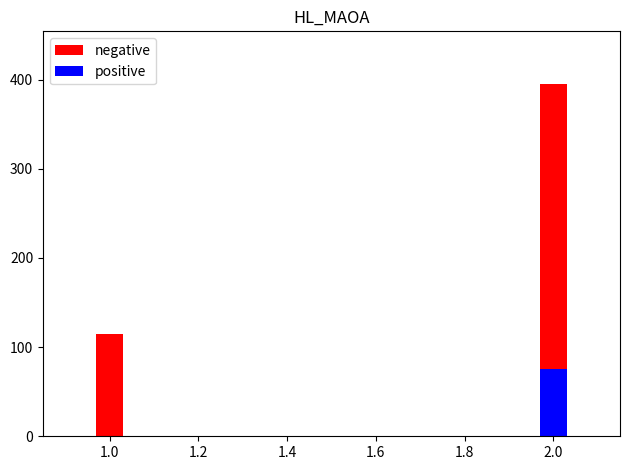

How many values in the negative series are below 395?

1